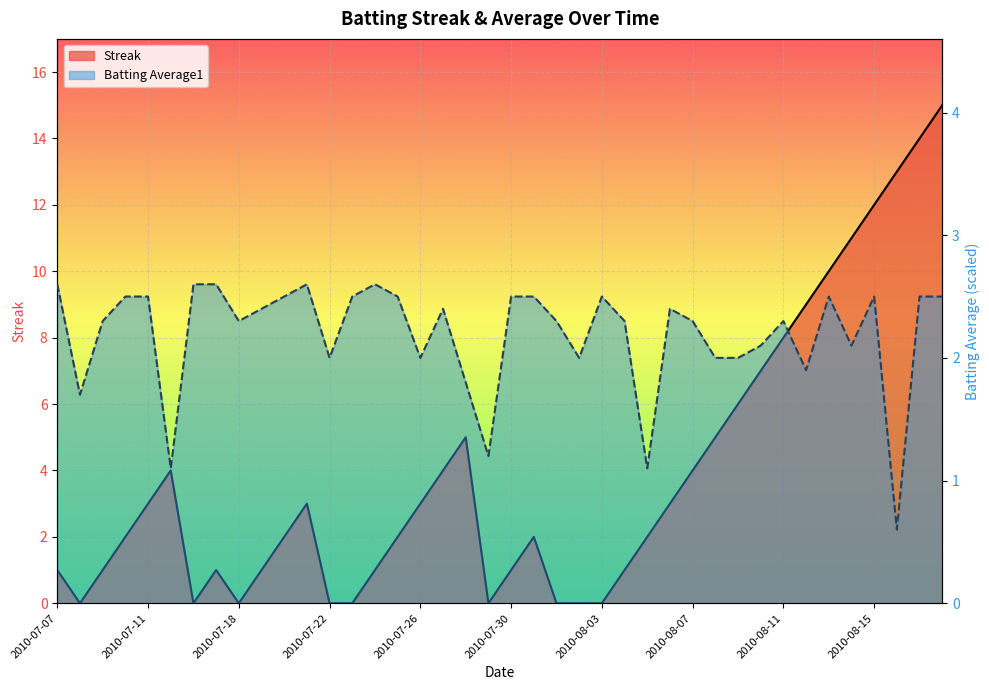

True or false: Streak has a value of 0.4 at 2010-08-05.

False